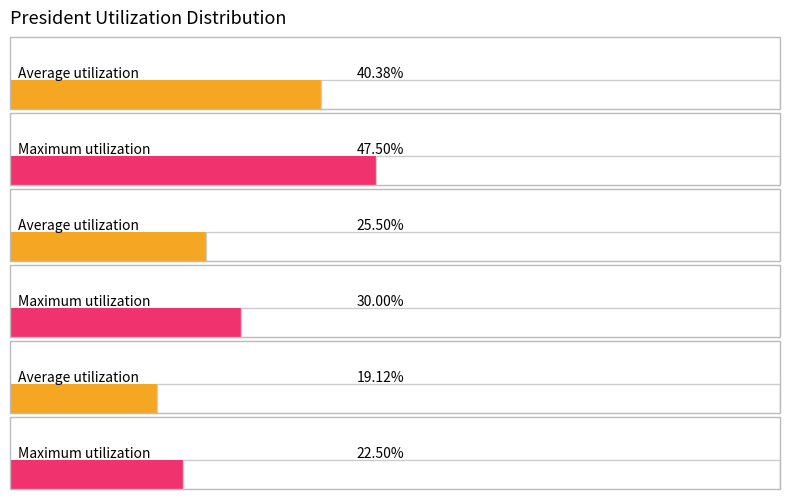

How many data points in Maximum utilization are above 35?

1